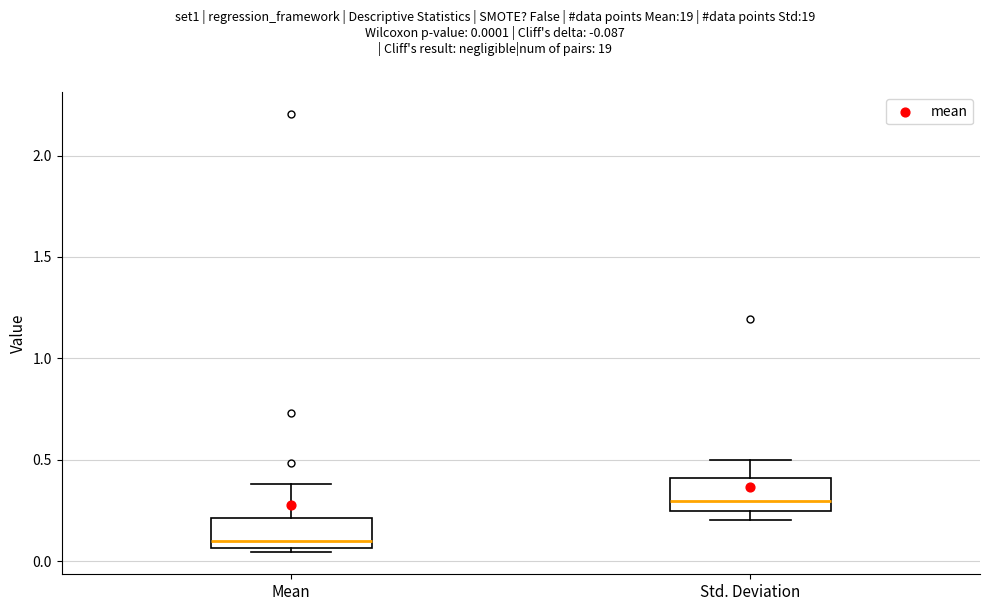

Where is the lower edge of the box for Std. Deviation on the y-axis? The values are not printed on the chart, so give them approximately, as read against the axis.

0.25